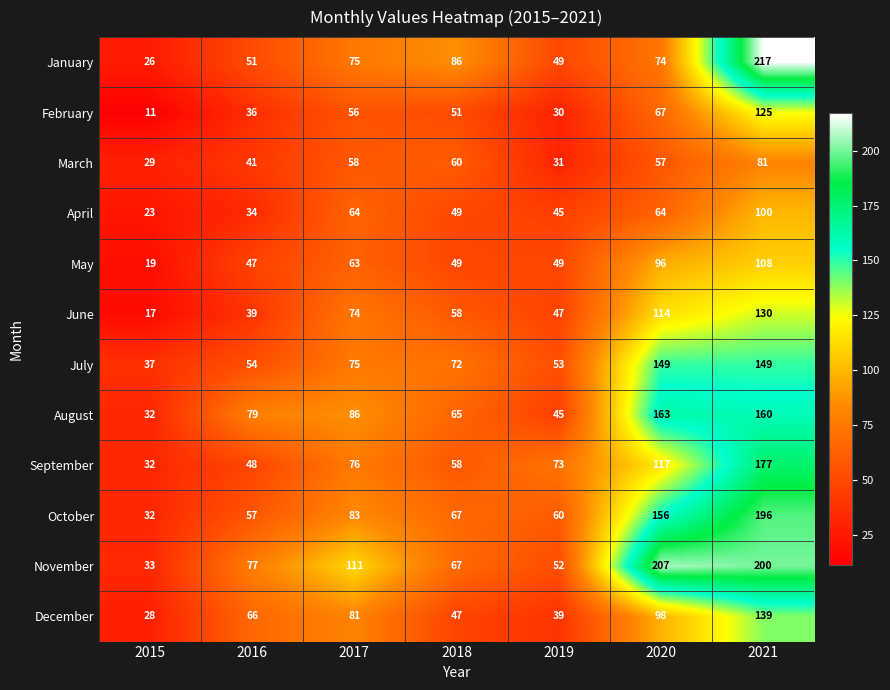

At how many categories does at least one series exceed 123?

2